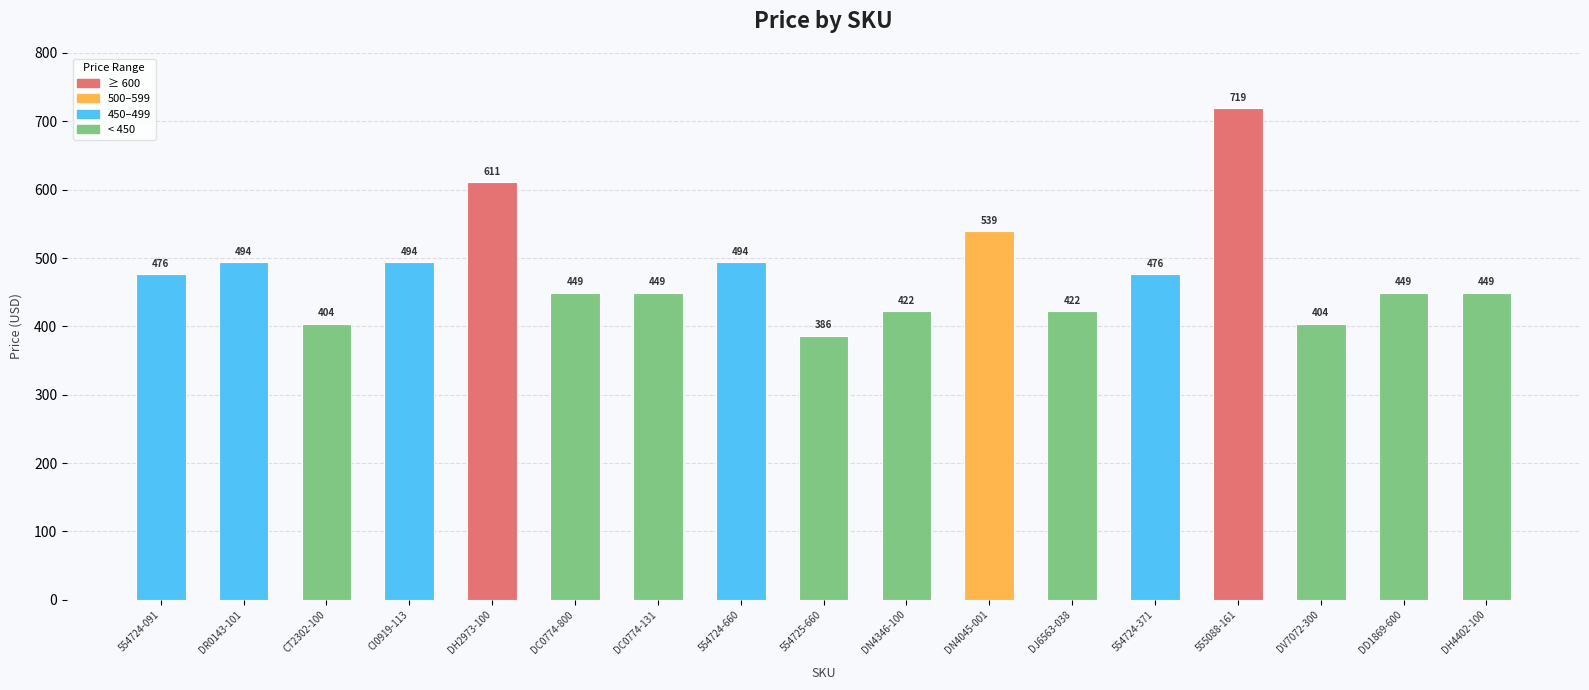

True or false: the data shows 494.1 at 554724-660.

True